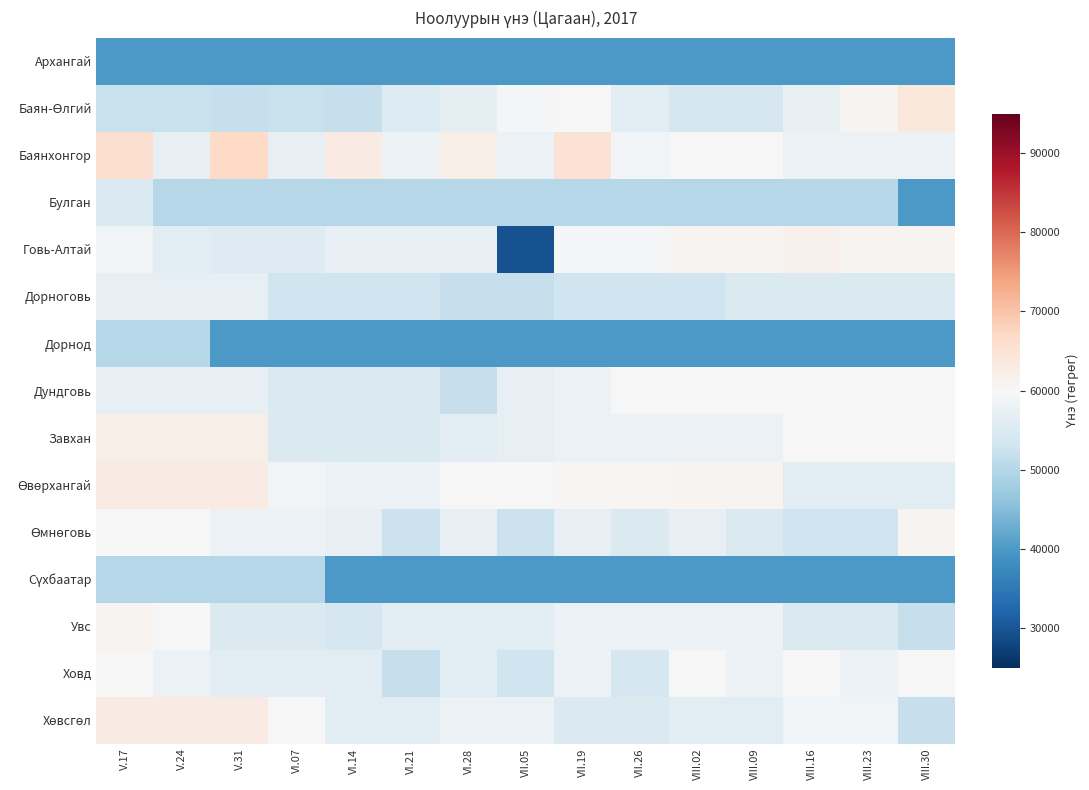

Between VIII.16 and VIII.02, which is larger?

VIII.16